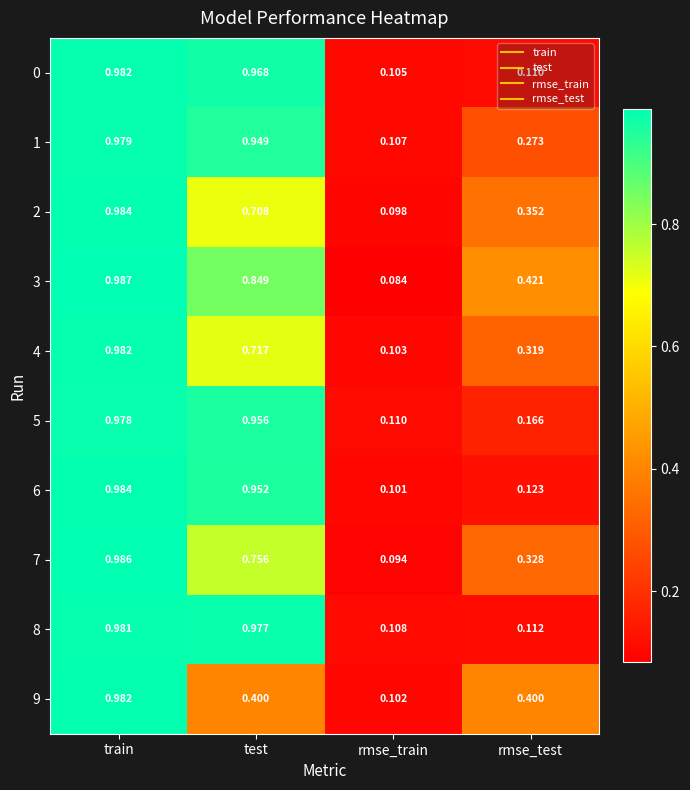

At how many categories does at least one series exceed 0?

4